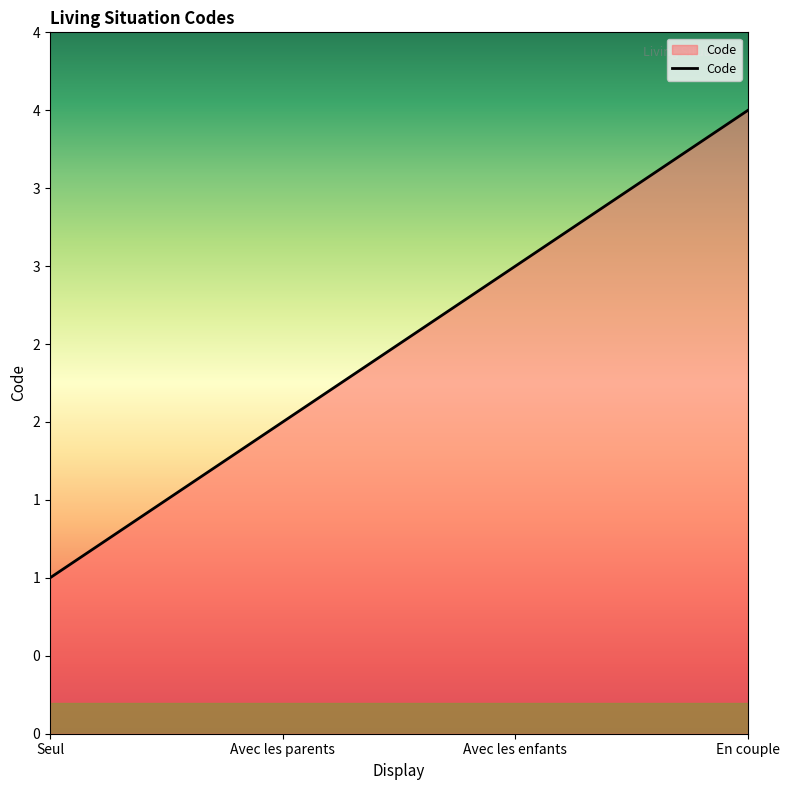

What is the average value?

2